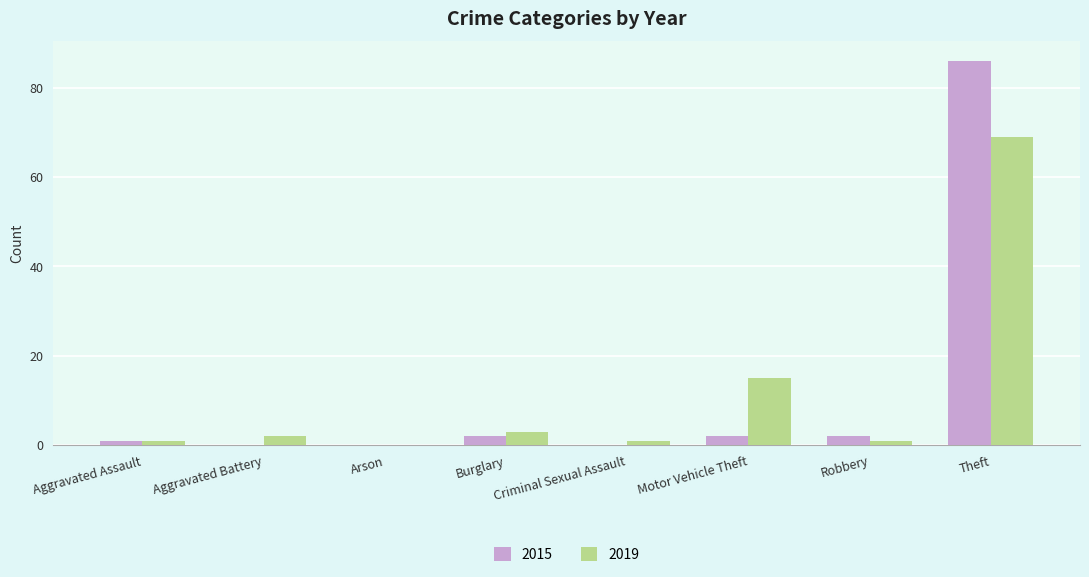

Read the 2015 value at Theft, to the nearest 5.

85